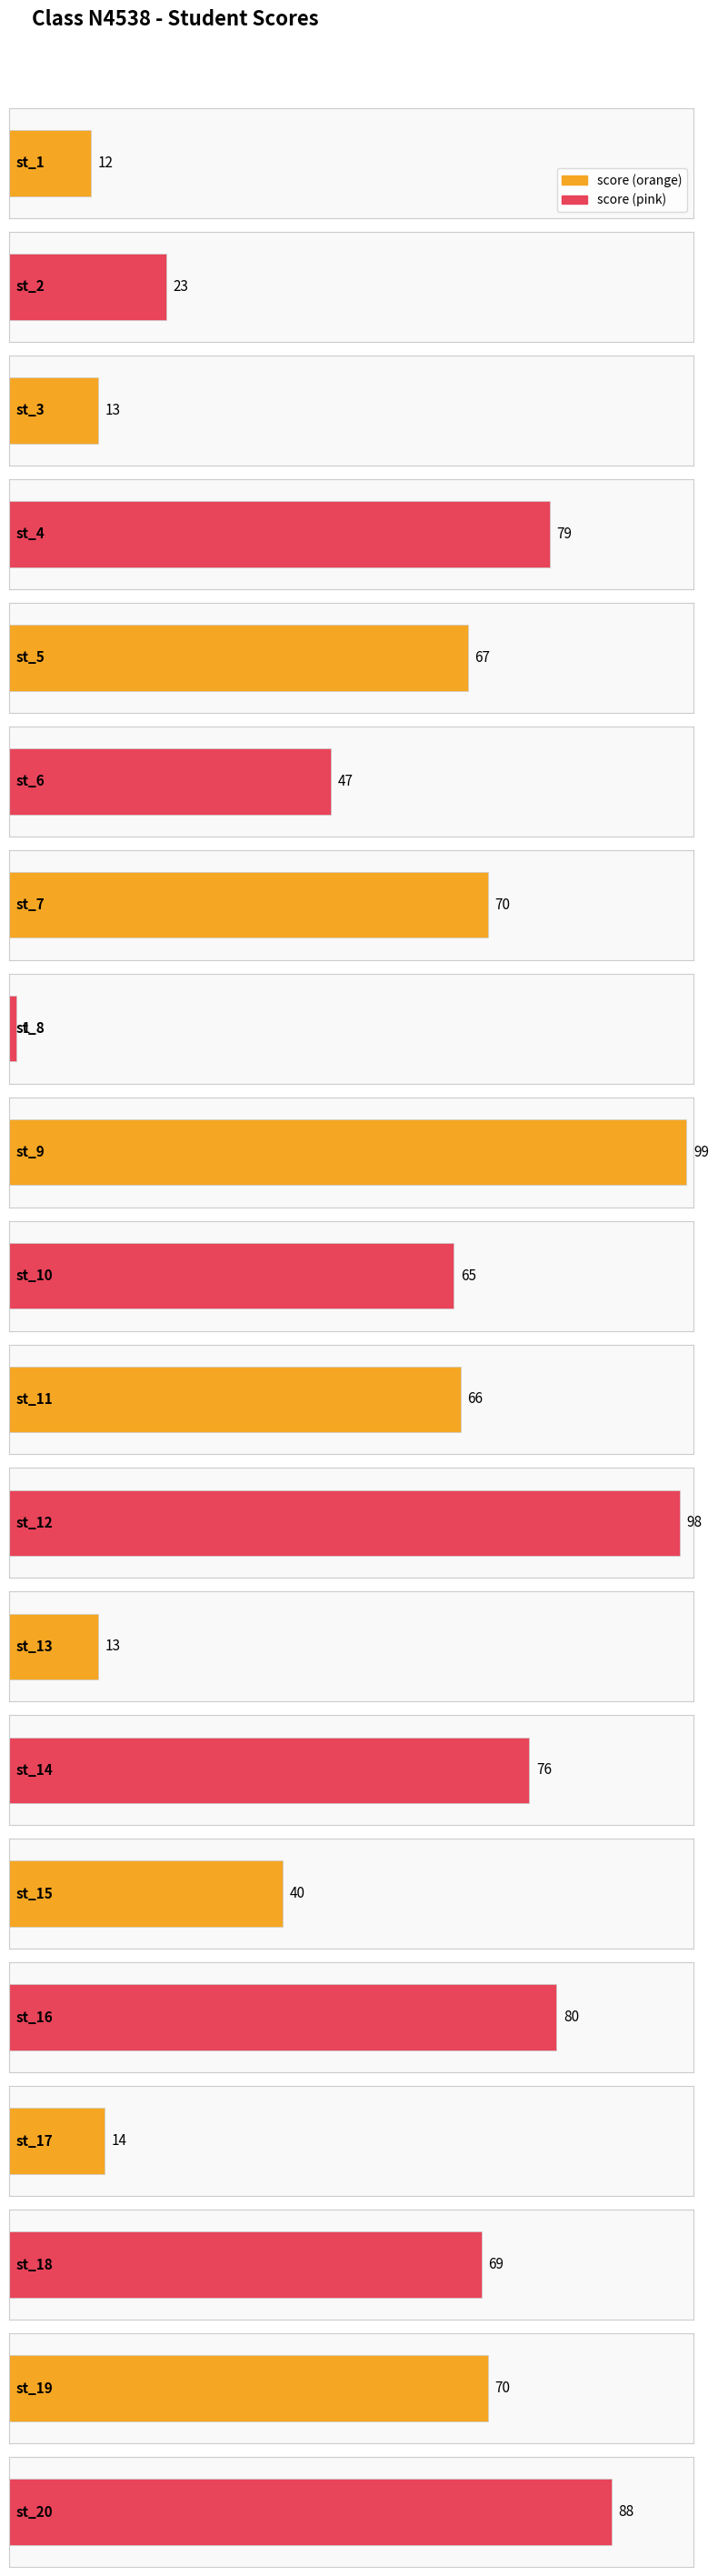

What is the change in value from st_11 to st_17?

-52